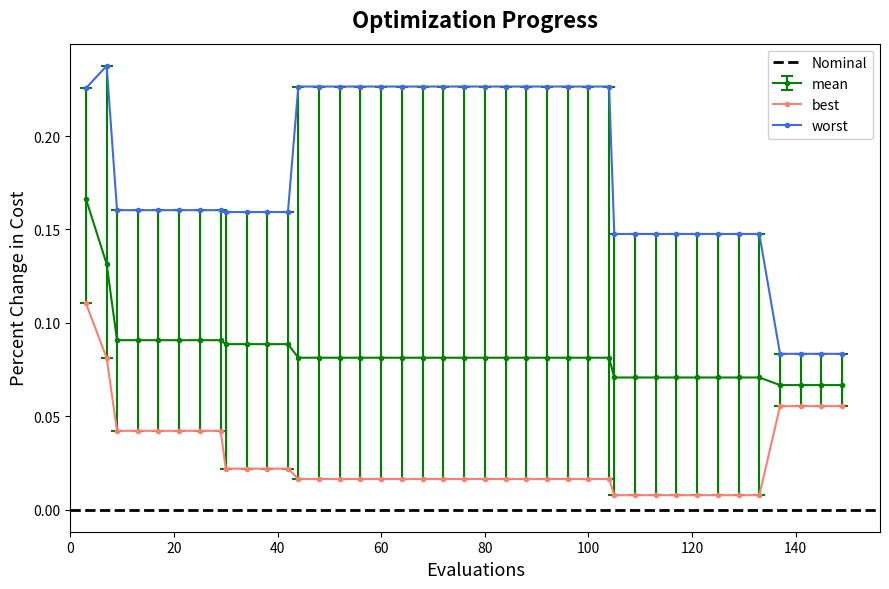

Reading left to right, extract all data points from this chart.

mean: 0.2	0.1	0.1	0.1	0.1	0.1	0.1	0.1	0.1	0.1	0.1	0.1	0.1	0.1	0.1	0.1	0.1	0.1	0.1	0.1	0.1	0.1	0.1	0.1	0.1	0.1	0.1	0.1	0.1	0.1	0.1	0.1	0.1	0.1	0.1	0.1	0.1	0.1	0.1	0.1
best: 0.1	0.1	0.0	0.0	0.0	0.0	0.0	0.0	0.0	0.0	0.0	0.0	0.0	0.0	0.0	0.0	0.0	0.0	0.0	0.0	0.0	0.0	0.0	0.0	0.0	0.0	0.0	0.0	0.0	0.0	0.0	0.0	0.0	0.0	0.0	0.0	0.1	0.1	0.1	0.1
worst: 0.2	0.2	0.2	0.2	0.2	0.2	0.2	0.2	0.2	0.2	0.2	0.2	0.2	0.2	0.2	0.2	0.2	0.2	0.2	0.2	0.2	0.2	0.2	0.2	0.2	0.2	0.2	0.2	0.1	0.1	0.1	0.1	0.1	0.1	0.1	0.1	0.1	0.1	0.1	0.1